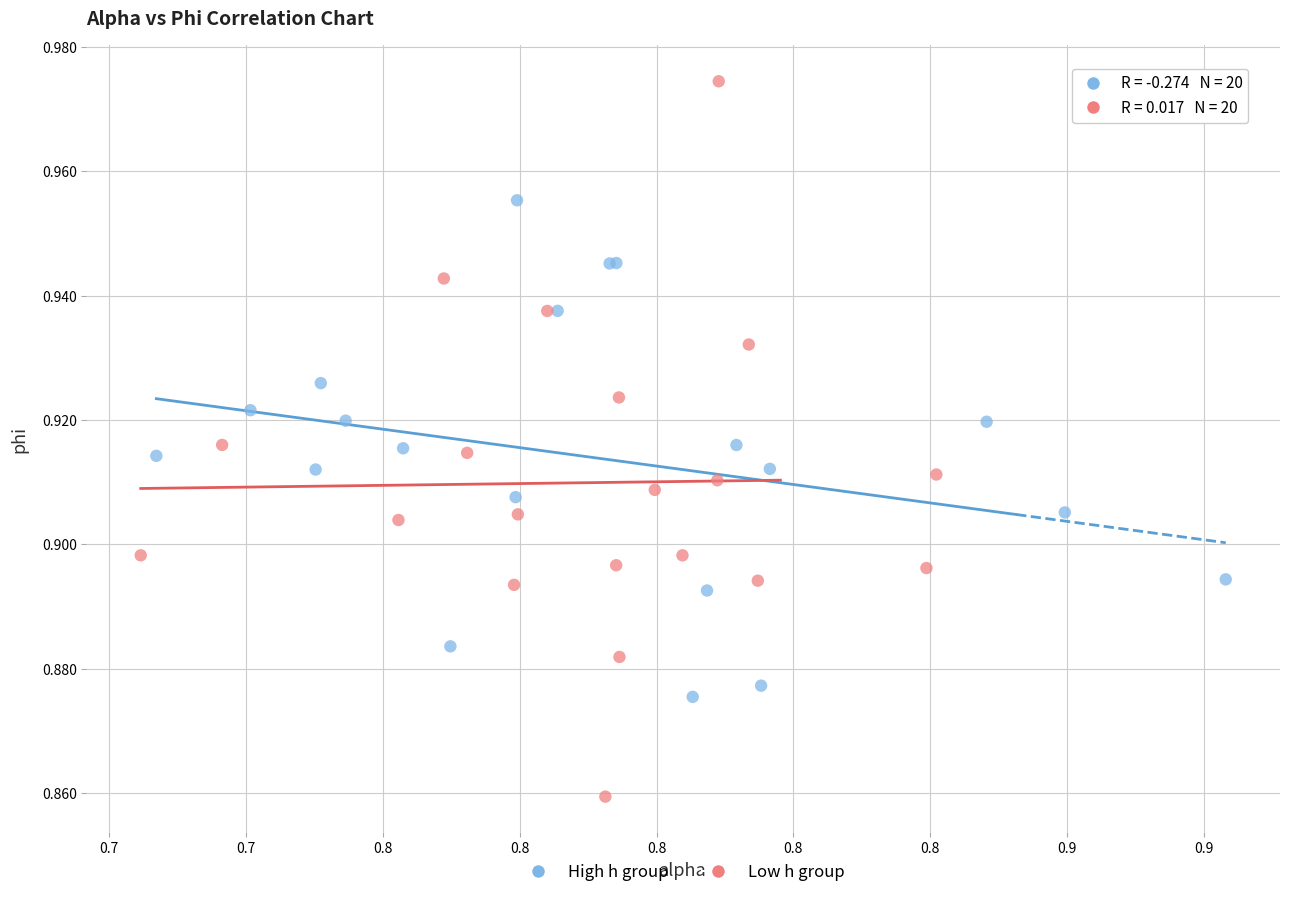

Which series has the widest spread of Y values?

Low h group